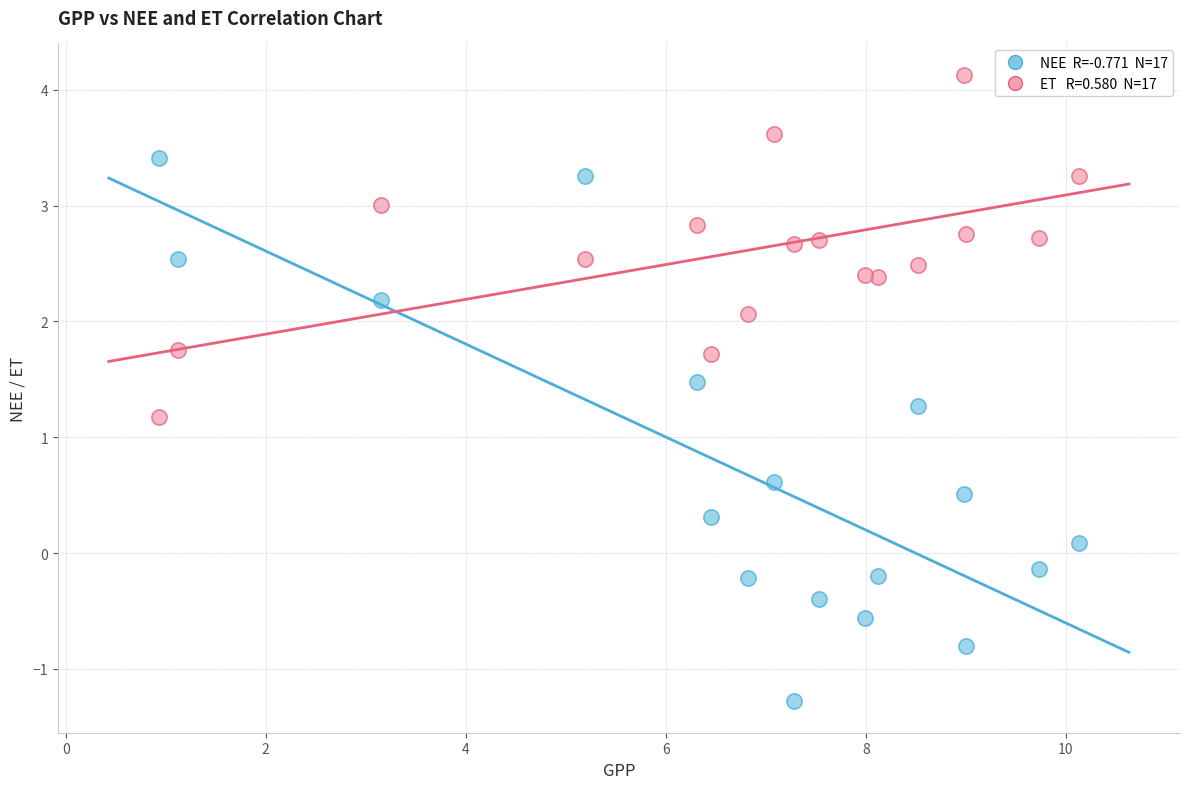

Across all series, what Y value is closest to 1?

1.2